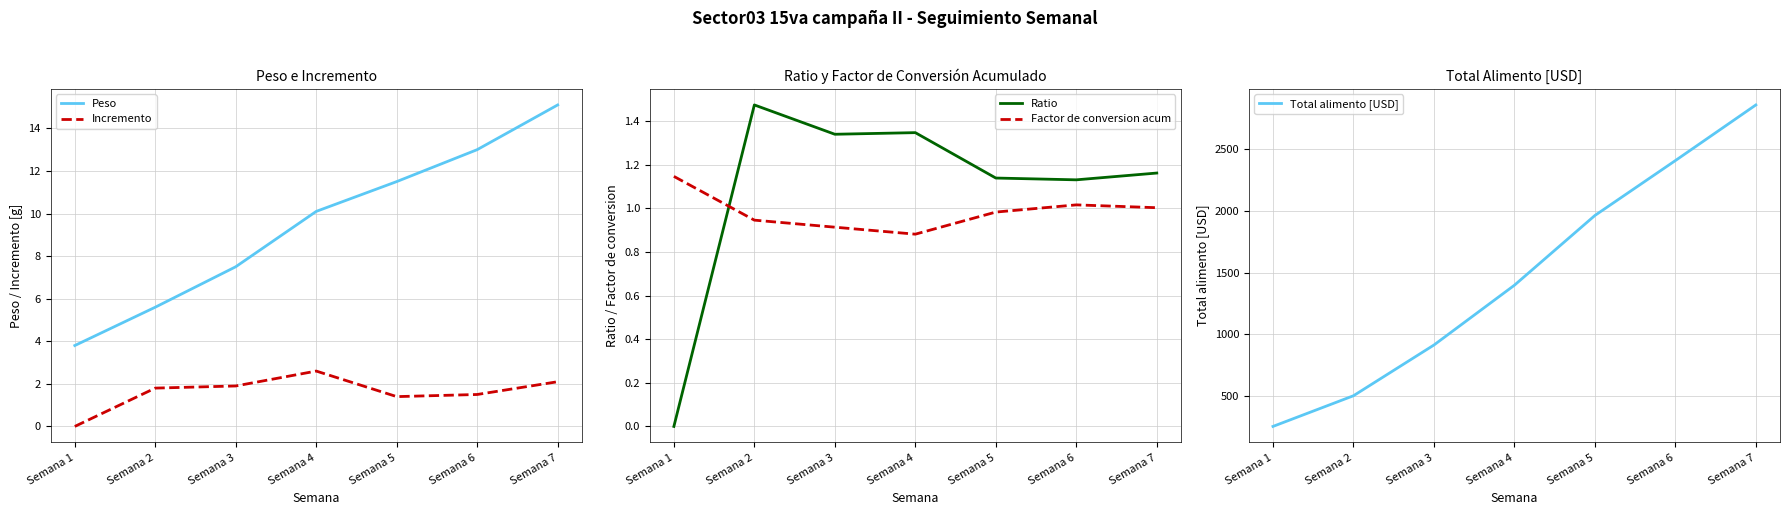

What is the difference between the highest and lowest values at Semana 1?

250.4